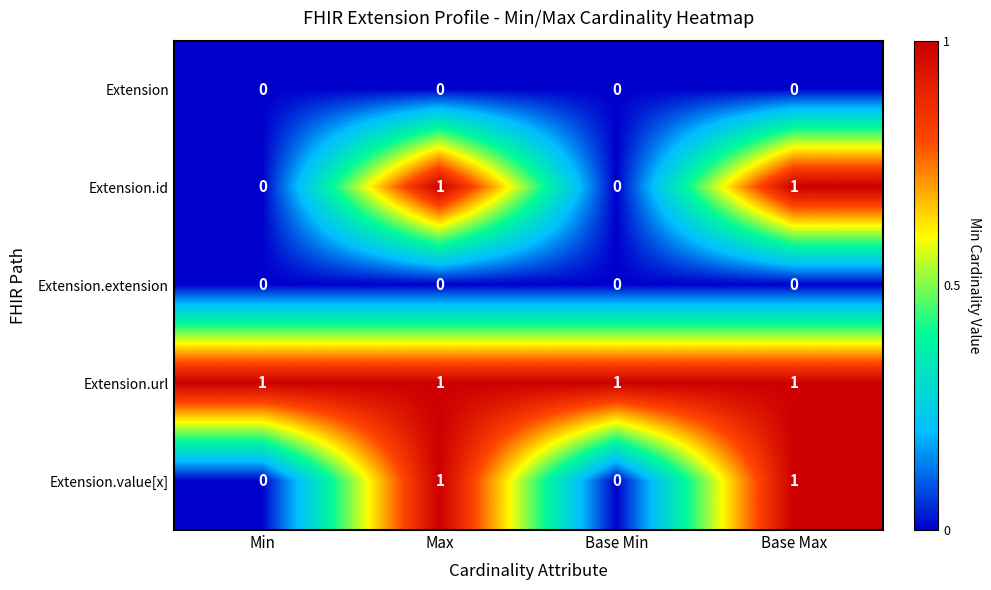

What is the total value across all series at Max?

3